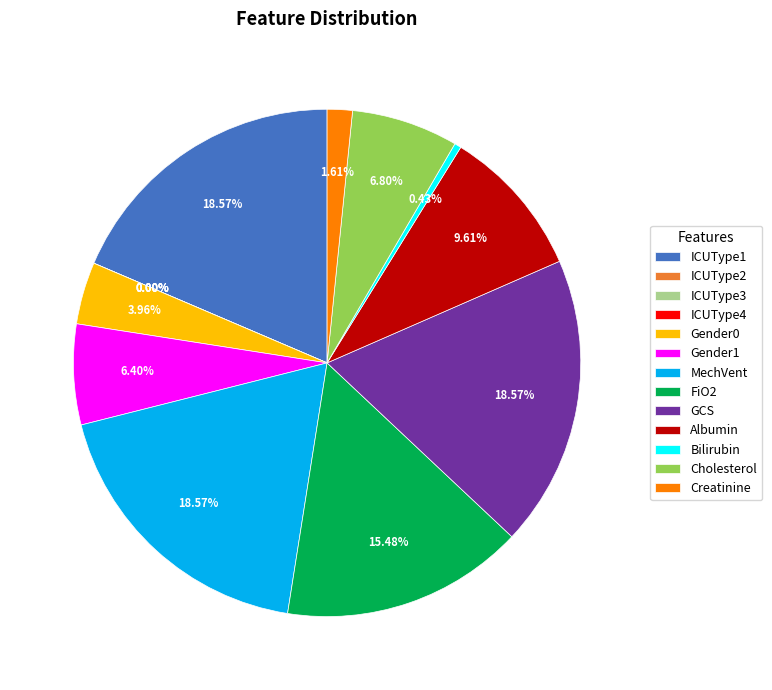

Is it true that ICUType4 is 9% of the pie?

False